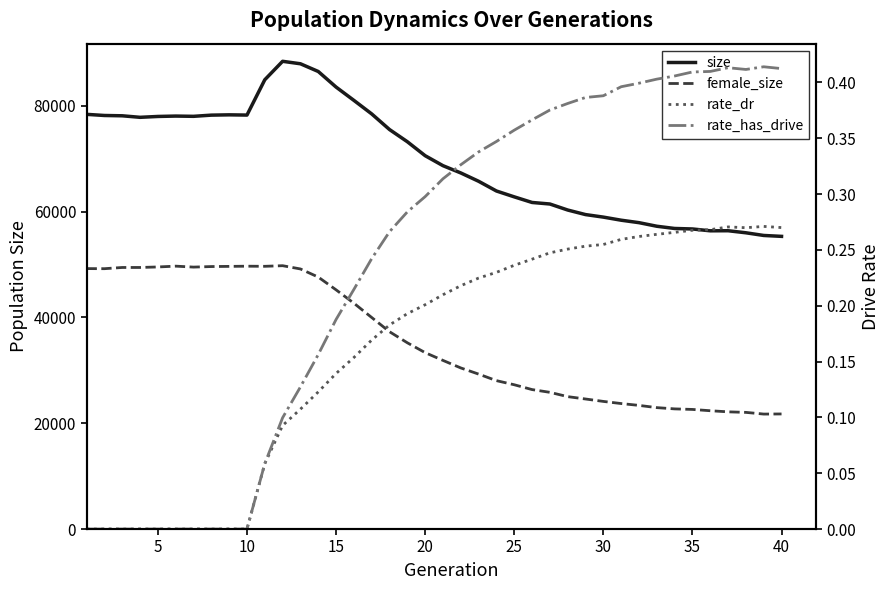

True or false: female_size and size intersect in this chart.

False